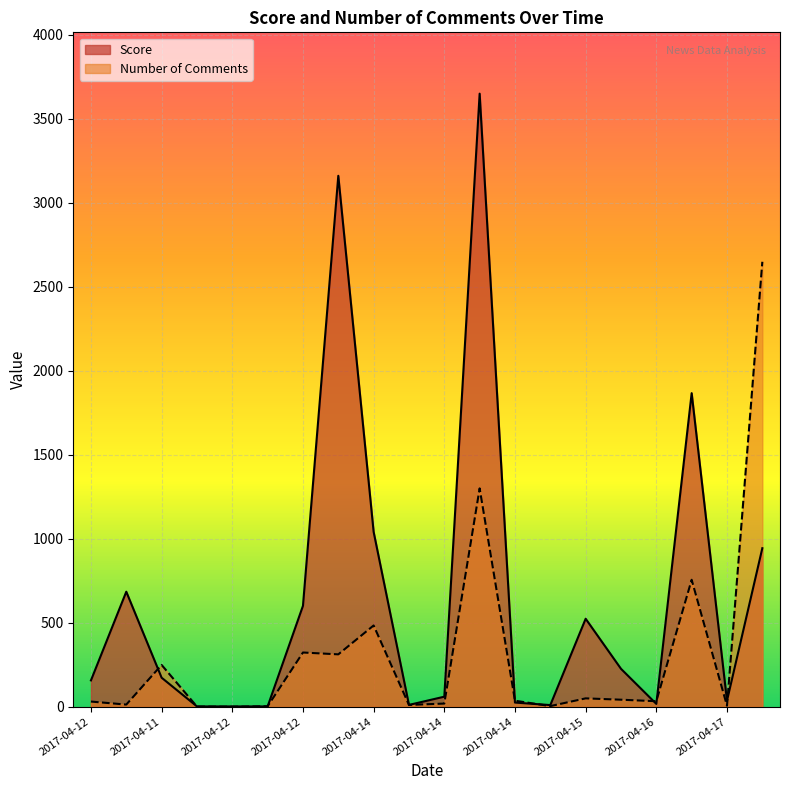

Rank the categories by Score value from lowest to highest.

2017-04-12, 2017-04-12, 2017-04-12, 2017-04-14, 2017-04-14, 2017-04-16, 2017-04-14, 2017-04-17, 2017-04-14, 2017-04-12, 2017-04-11, 2017-04-15, 2017-04-15, 2017-04-12, 2017-04-11, 2017-04-16, 2017-04-14, 2017-04-16, 2017-04-12, 2017-04-13